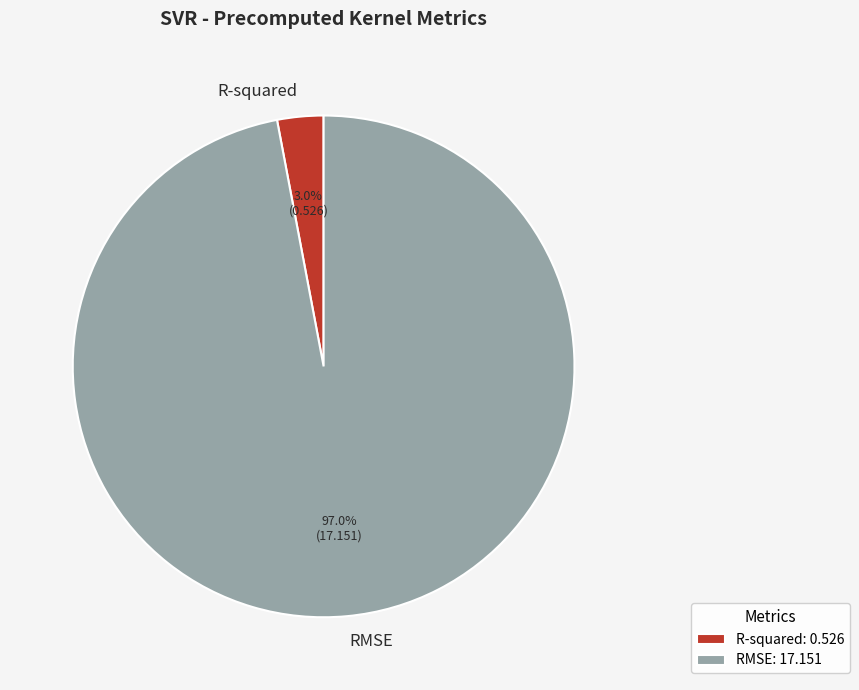

Does any single category account for the majority?

Yes